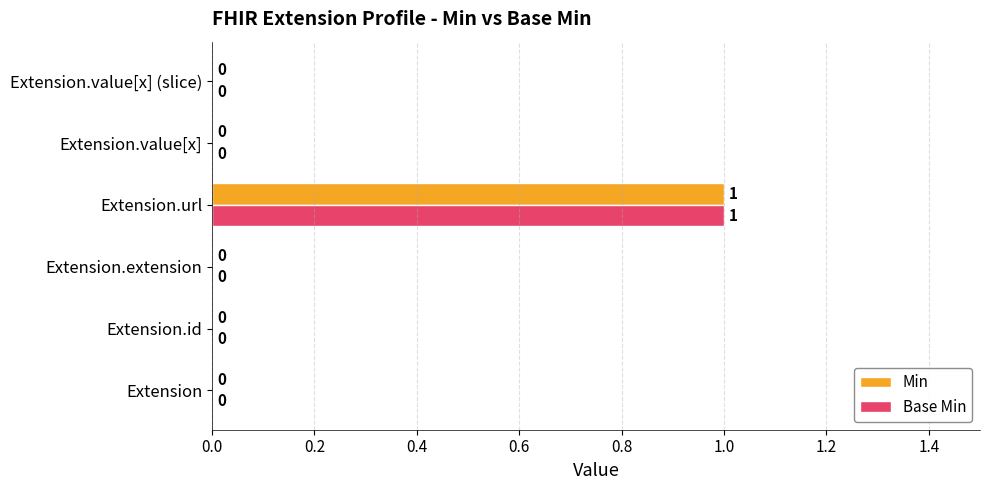

How many Base Min values are between 0 and 1?

6